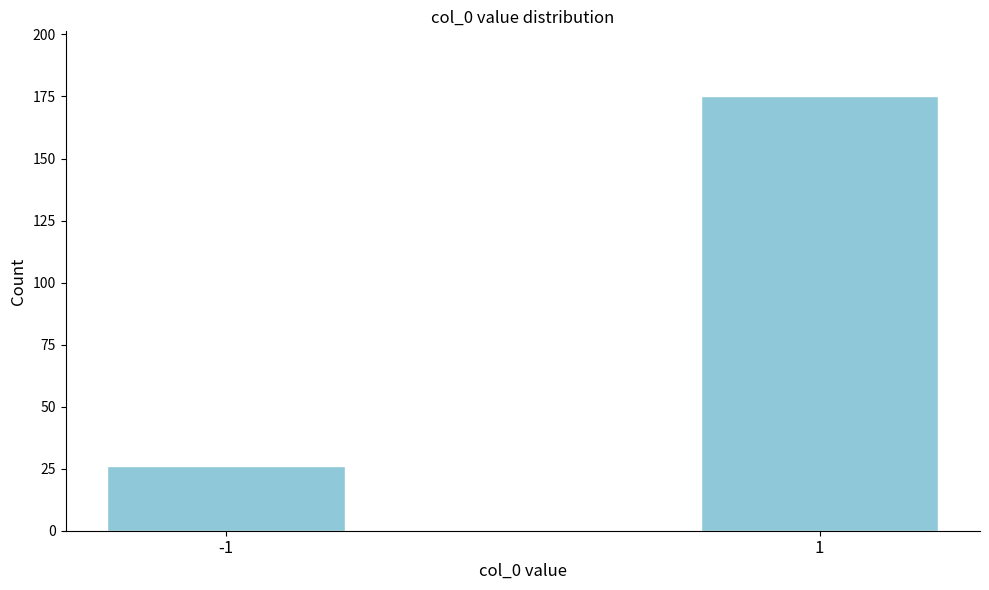

Reading left to right, what are all the values shown in this chart?

26	175